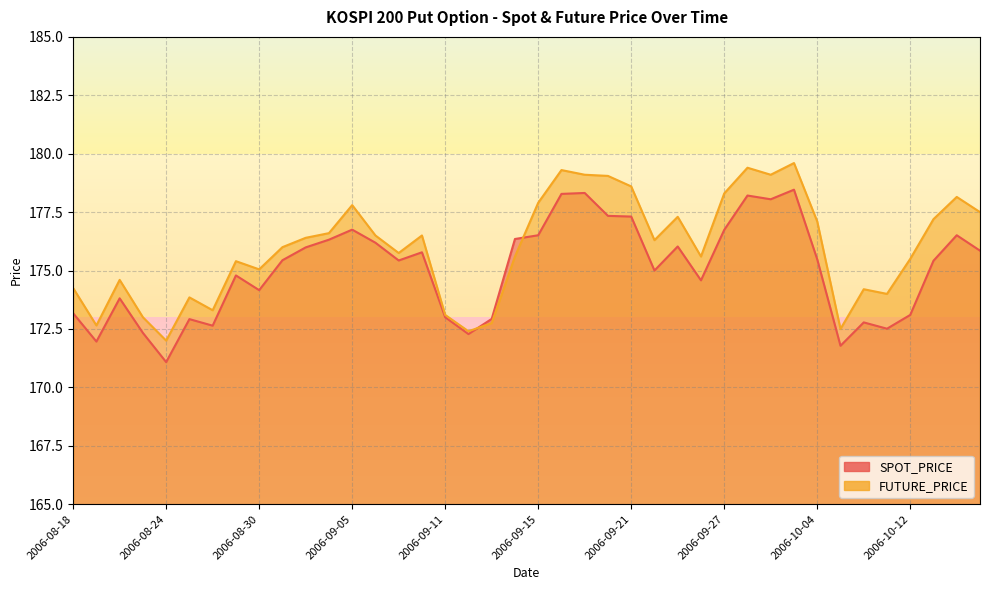

Reading left to right, what are all the values shown in this chart?

SPOT_PRICE: 173.2	172.0	173.8	172.3	171.1	172.9	172.6	174.8	174.2	175.4	176.0	176.3	176.8	176.2	175.4	175.8	173.0	172.3	172.9	176.3	176.5	178.3	178.3	177.3	177.3	175.0	176.0	174.6	176.7	178.2	178.1	178.5	175.5	171.8	172.8	172.5	173.1	175.4	176.5	175.8
FUTURE_PRICE: 174.2	172.7	174.6	173.0	172.0	173.8	173.3	175.4	175.1	176.0	176.4	176.6	177.8	176.5	175.8	176.5	173.1	172.4	172.8	175.6	177.9	179.3	179.1	179.1	178.6	176.3	177.3	175.6	178.3	179.4	179.1	179.6	177.1	172.5	174.2	174.0	175.5	177.2	178.2	177.5